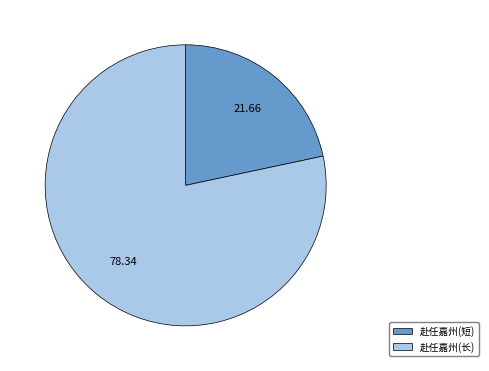

Rank the categories by value from highest to lowest.

赴任嘉州(长), 赴任嘉州(短)